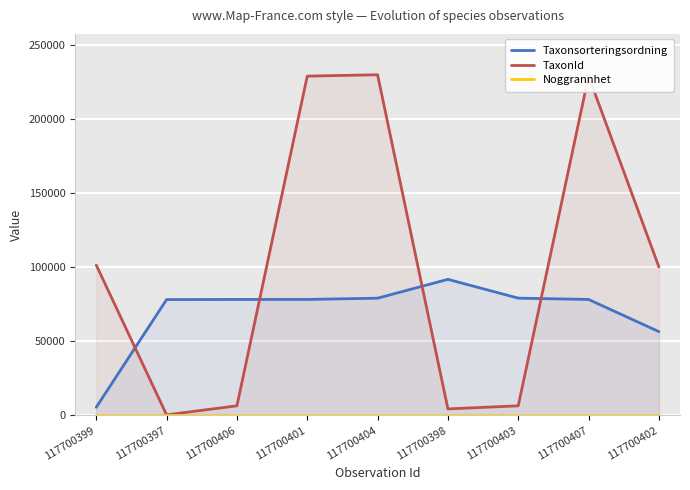

What is the greatest value displayed?

229821